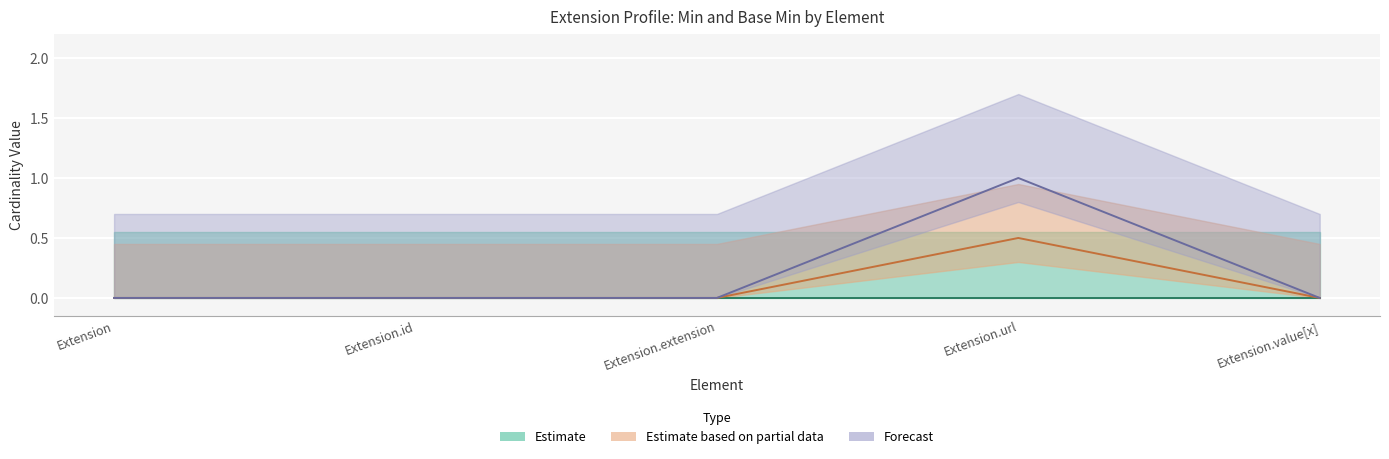

What is the difference between the maximum and second lowest values?

0.5